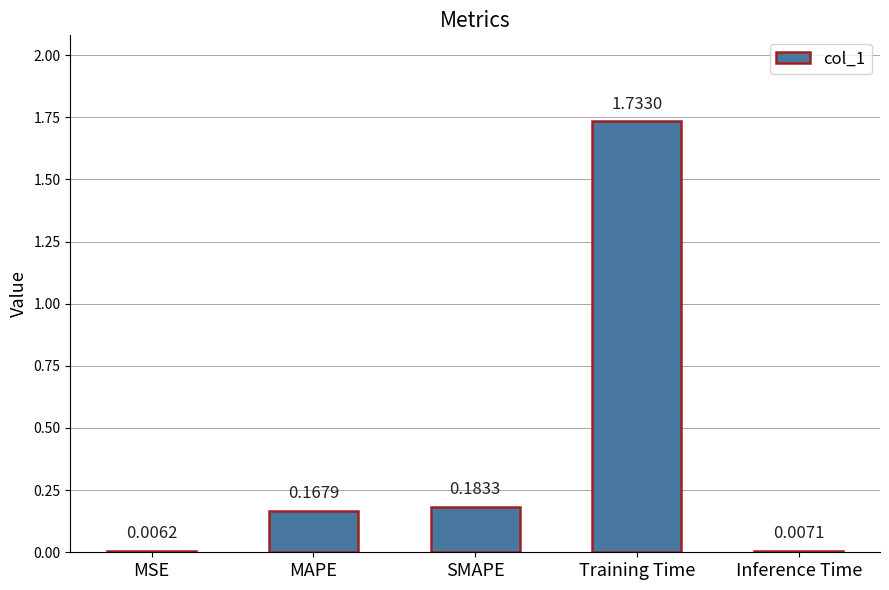

At which category does the chart reach its peak across all series?

Training Time